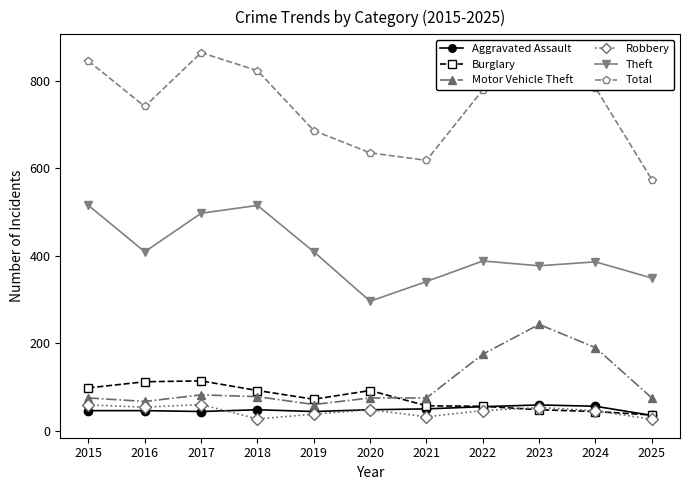

What is the difference between the Total values at 2024 and 2023?

60